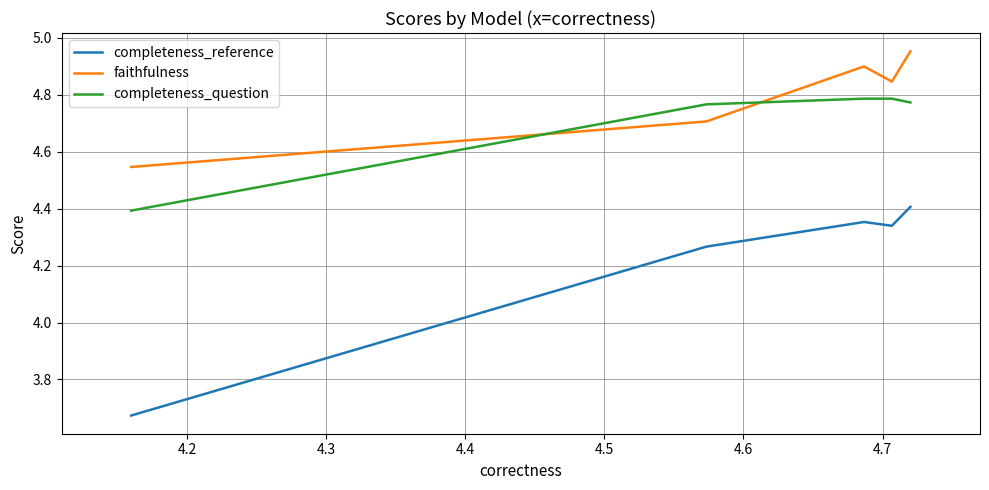

Which series has the largest range (max minus min)?

completeness_reference